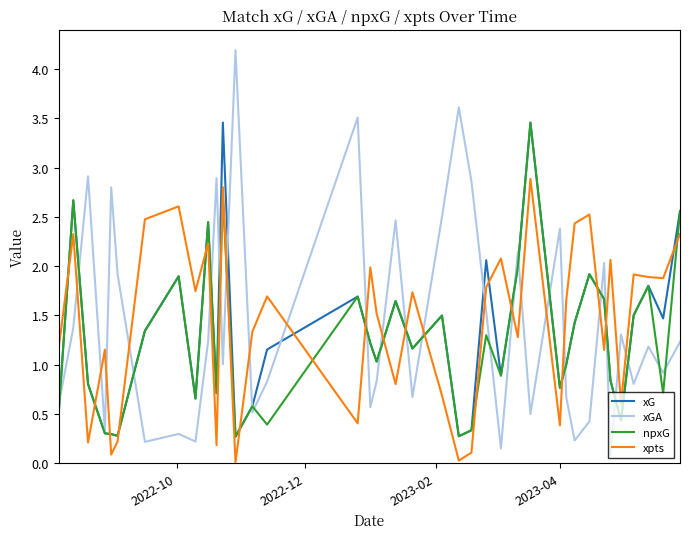

How many lines are shown in the chart?

4